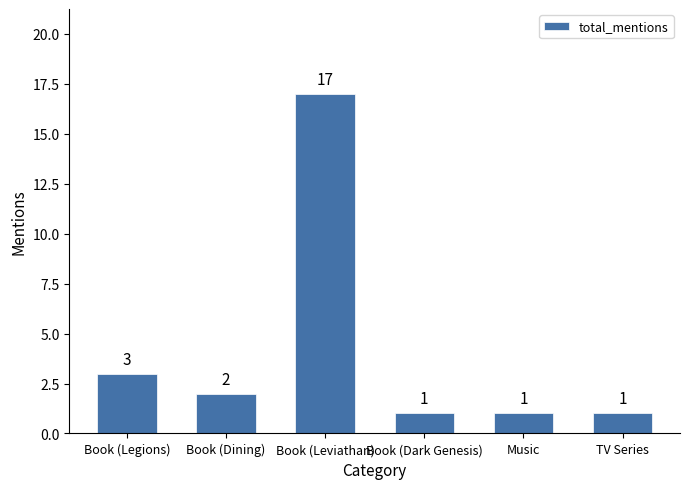

Does the chart contain stacked bars?

No